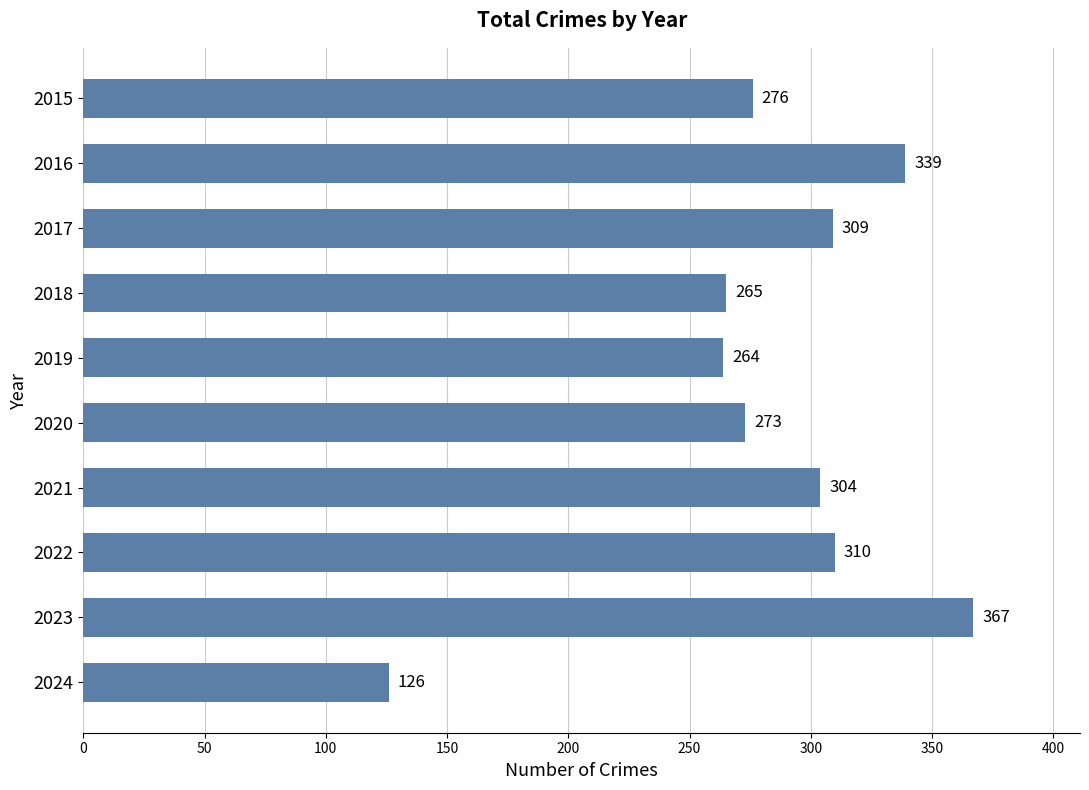

What is the smallest value displayed?

126